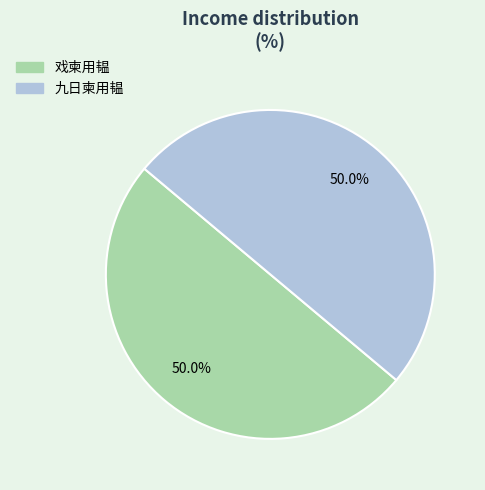

What is the ratio of the value at 戏柬用韫 to the value at 九日柬用韫?

1.0